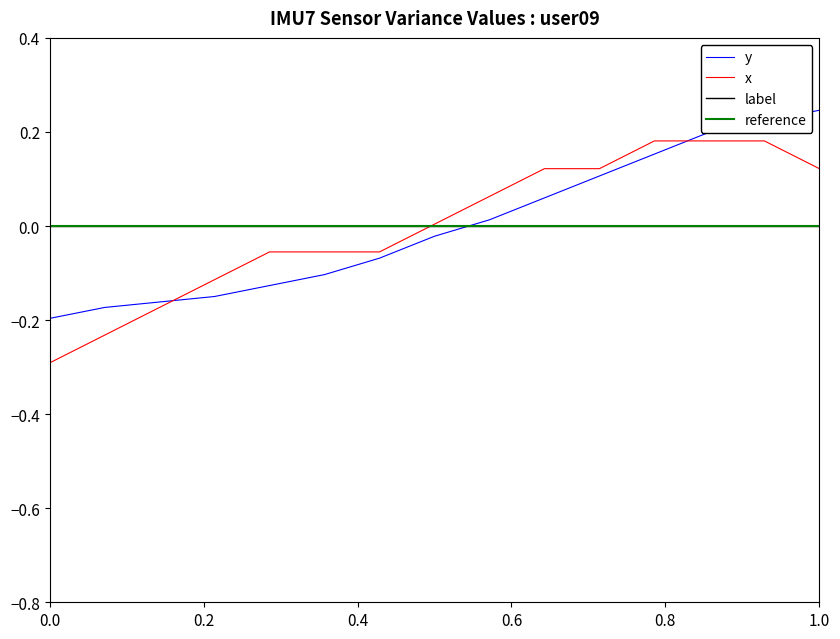

What is the lowest value of the x series?

-0.3